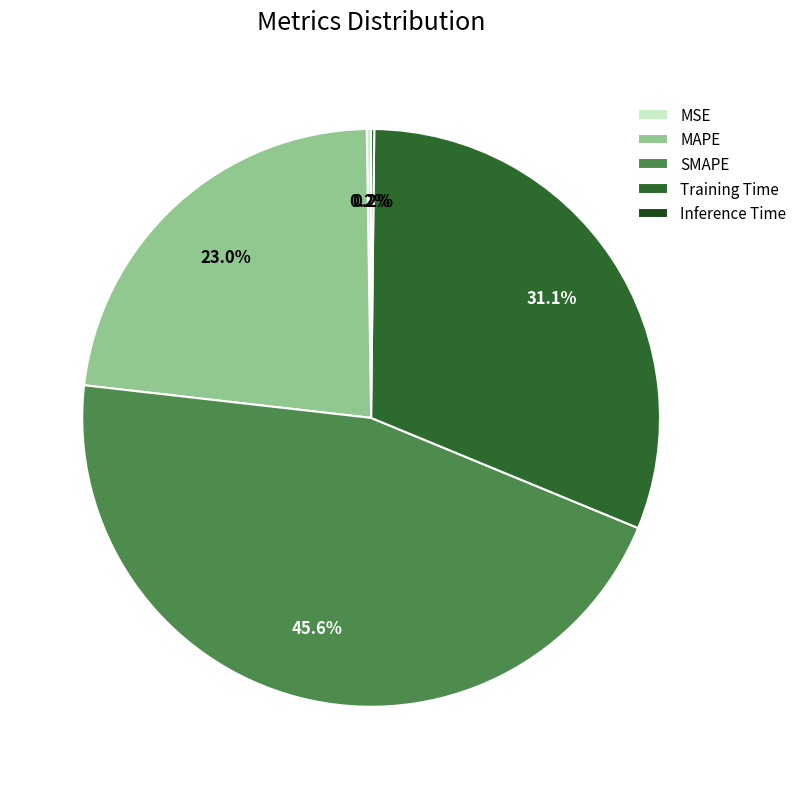

How much of the chart is everything except Training Time?

68.9%